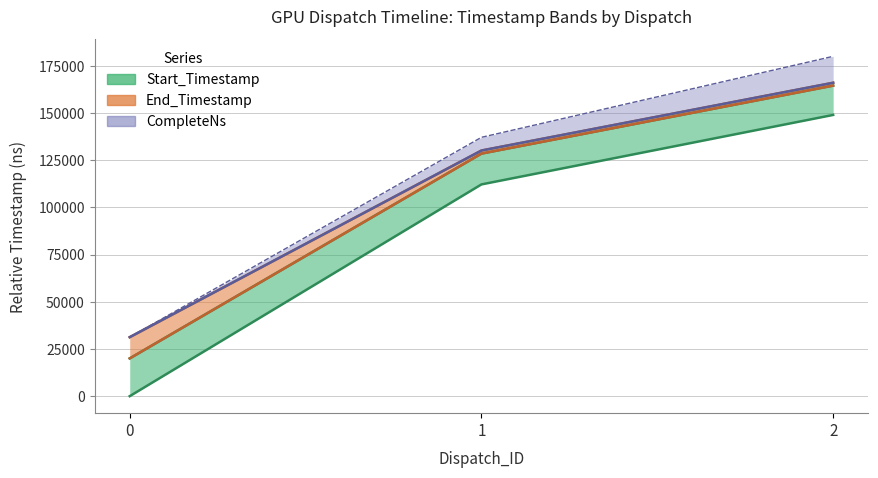

The value of CompleteNs at 0 is 47333. True or false?

False